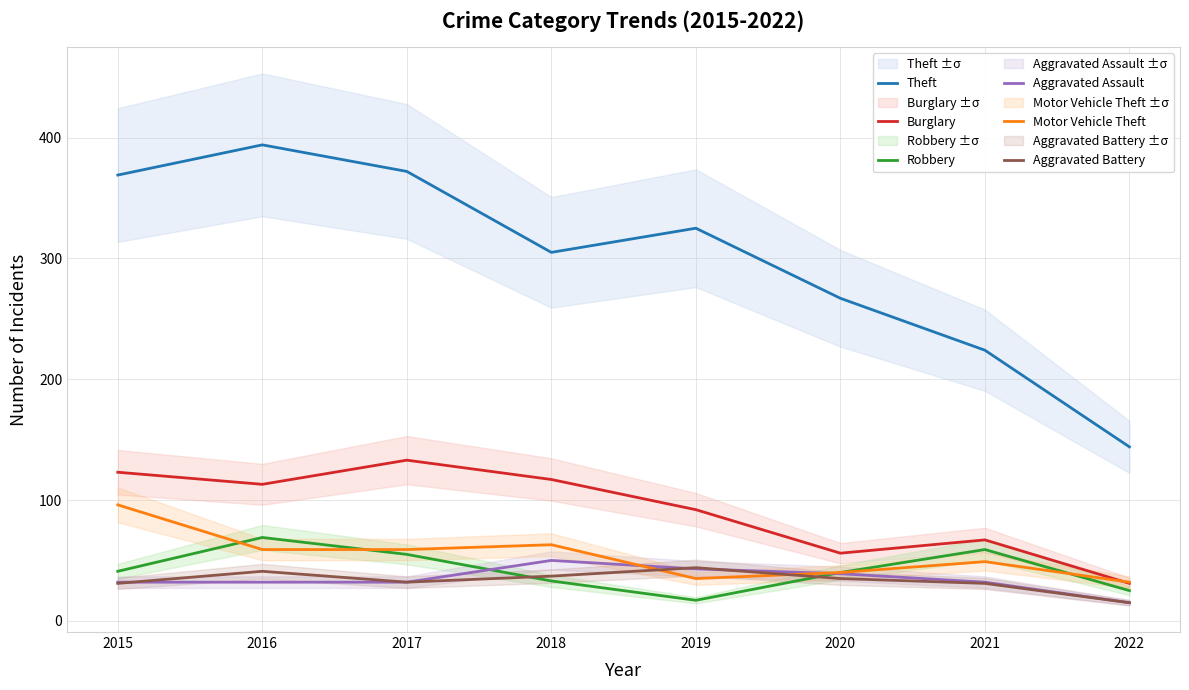

Reading left to right, extract all data points from this chart.

Theft: 369	394	372	305	325	267	224	144
Burglary: 123	113	133	117	92	56	67	31
Robbery: 41	69	55	33	17	40	59	25
Aggravated Assault: 32	32	32	50	43	39	32	15
Motor Vehicle Theft: 96	59	59	63	35	40	49	32
Aggravated Battery: 31	41	32	37	44	35	31	15